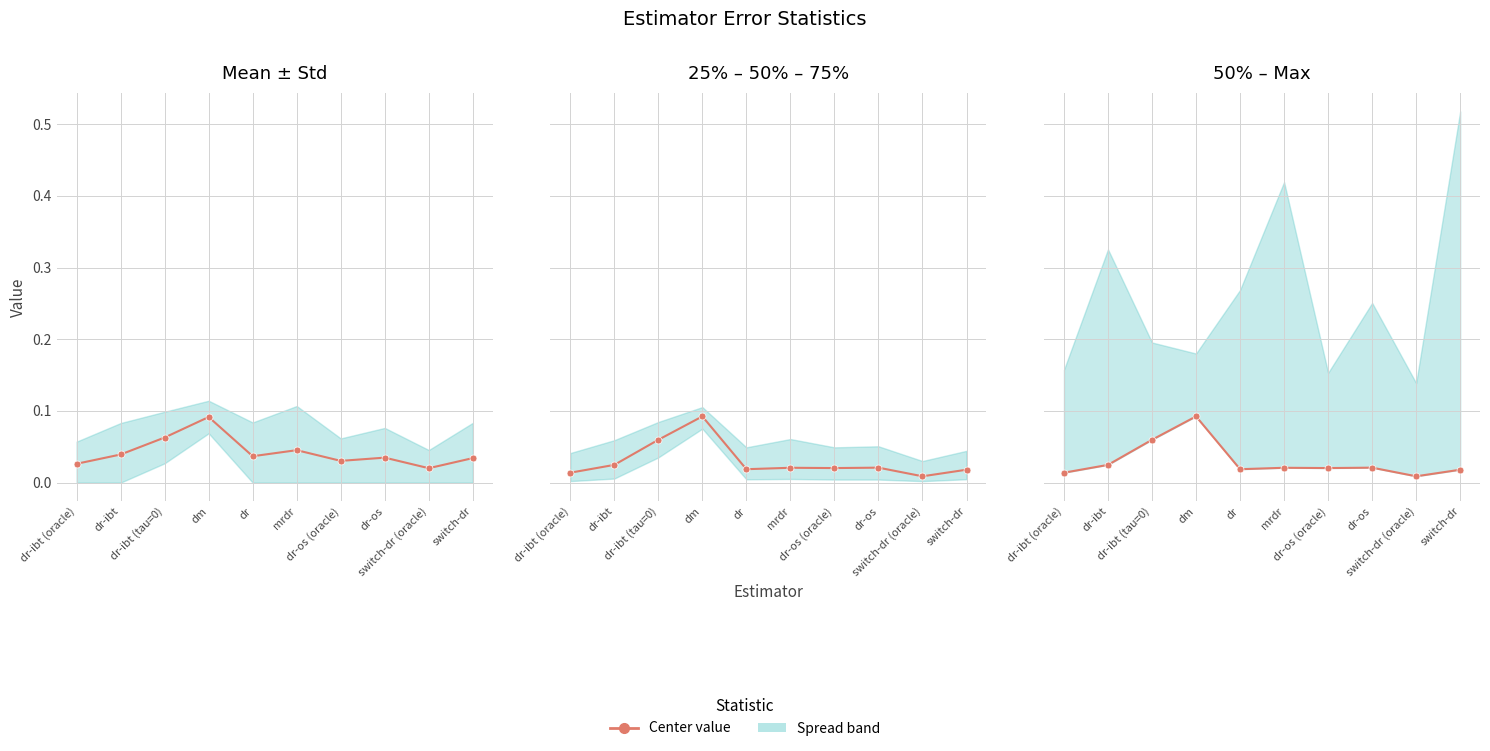

Between which two adjacent categories do mean and 50% first intersect?

dr-ibt (tau=0) and dm